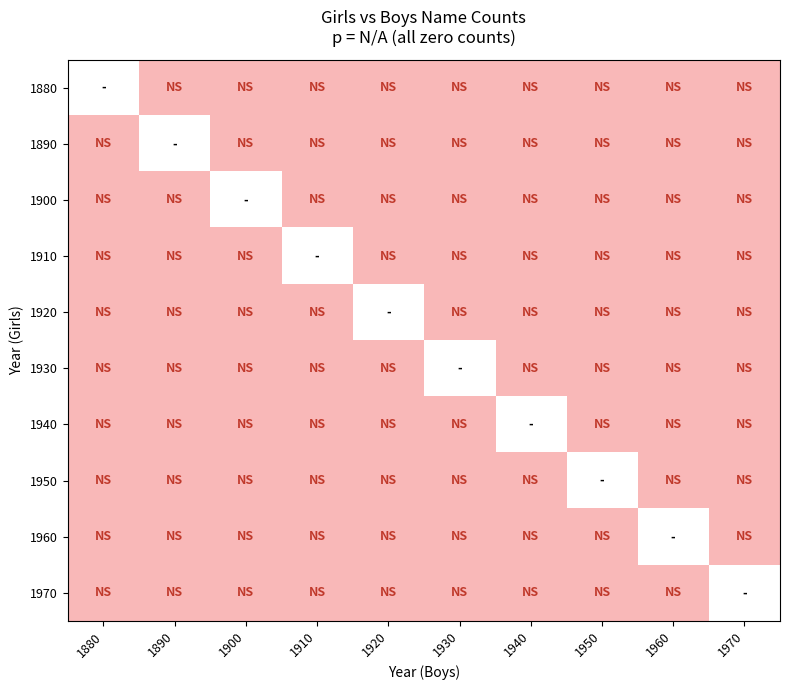

What is the greatest value displayed?

0.5